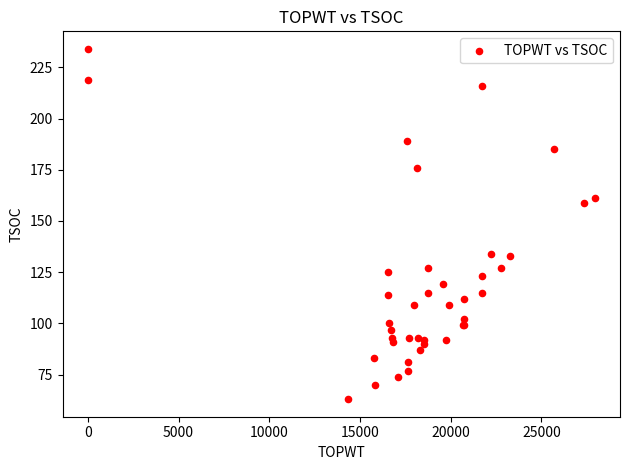

What Y value in the scatter plot is closest to 148?

159